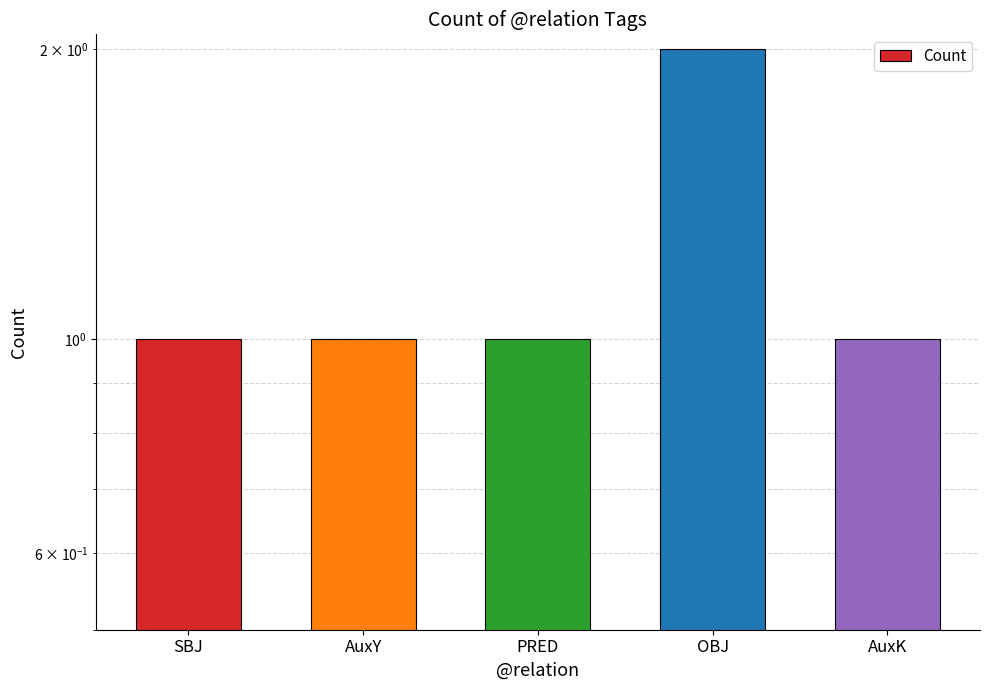

List the labels in order of value, largest first.

OBJ, SBJ, AuxY, PRED, AuxK